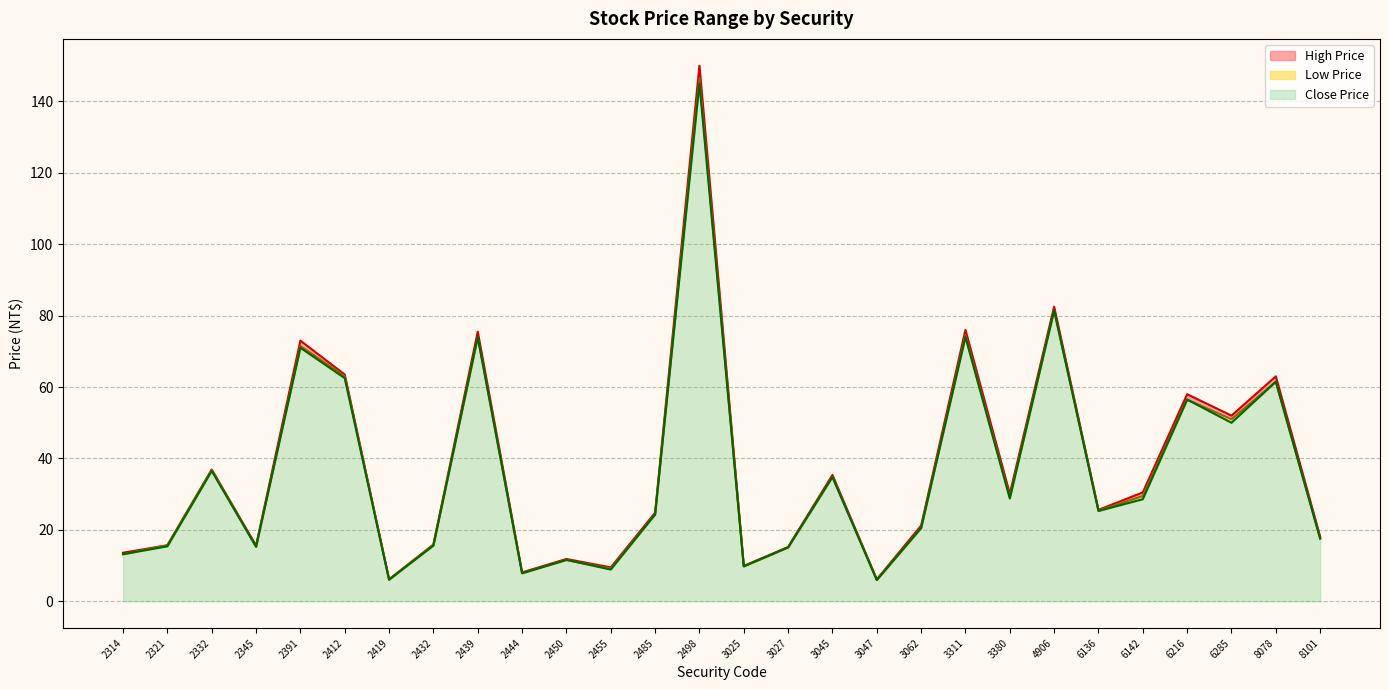

What is the difference between the highest and lowest values at 2345?

0.3